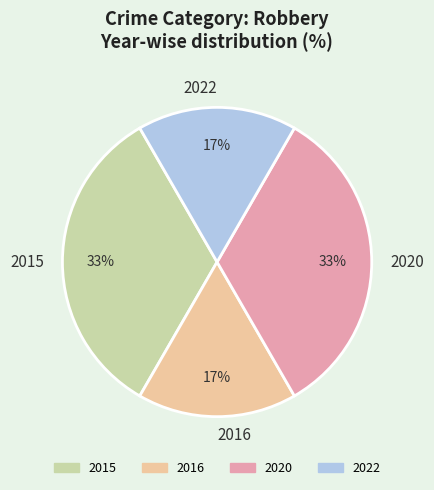

Is it true that 2022 is 17% of the pie?

True